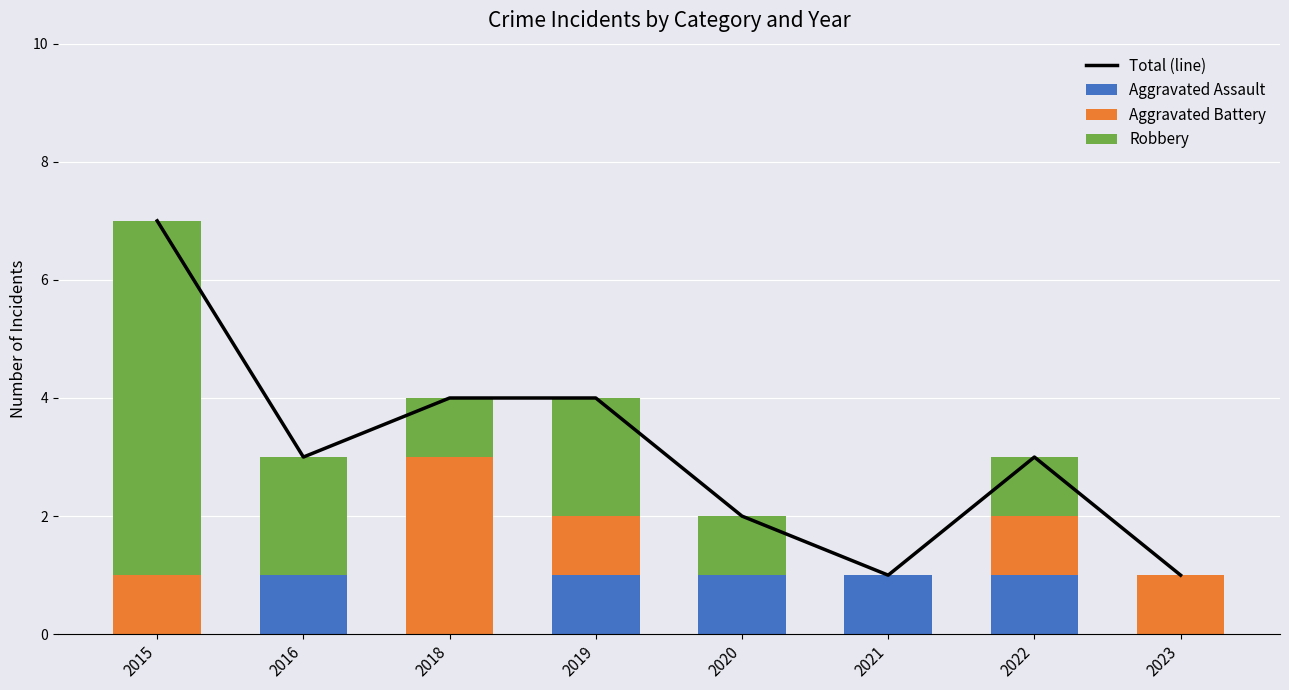

What is the lowest value of the Total (line) series?

1